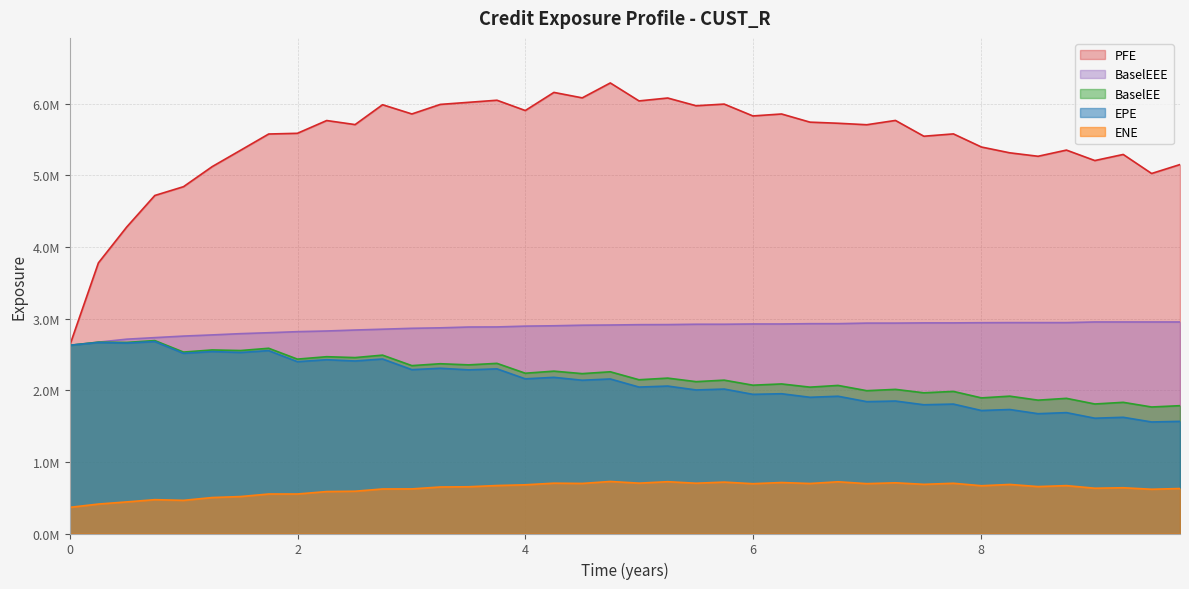

What are all the series names shown in the legend?

PFE, BaselEEE, BaselEE, EPE, ENE